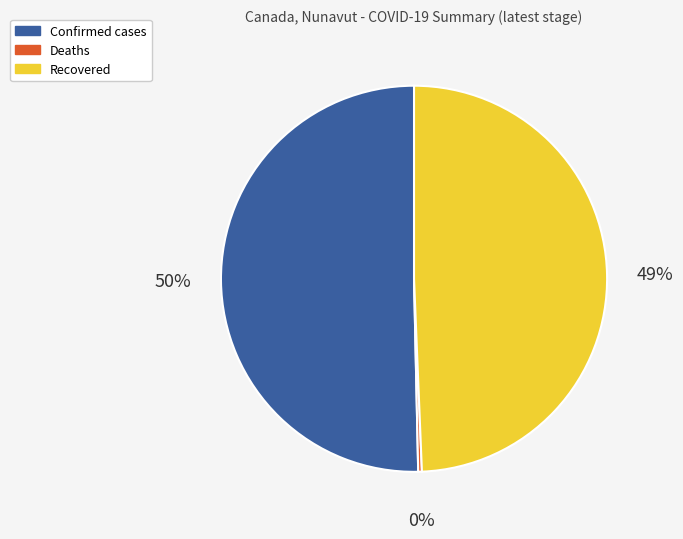

Which slice is the largest?

Confirmed